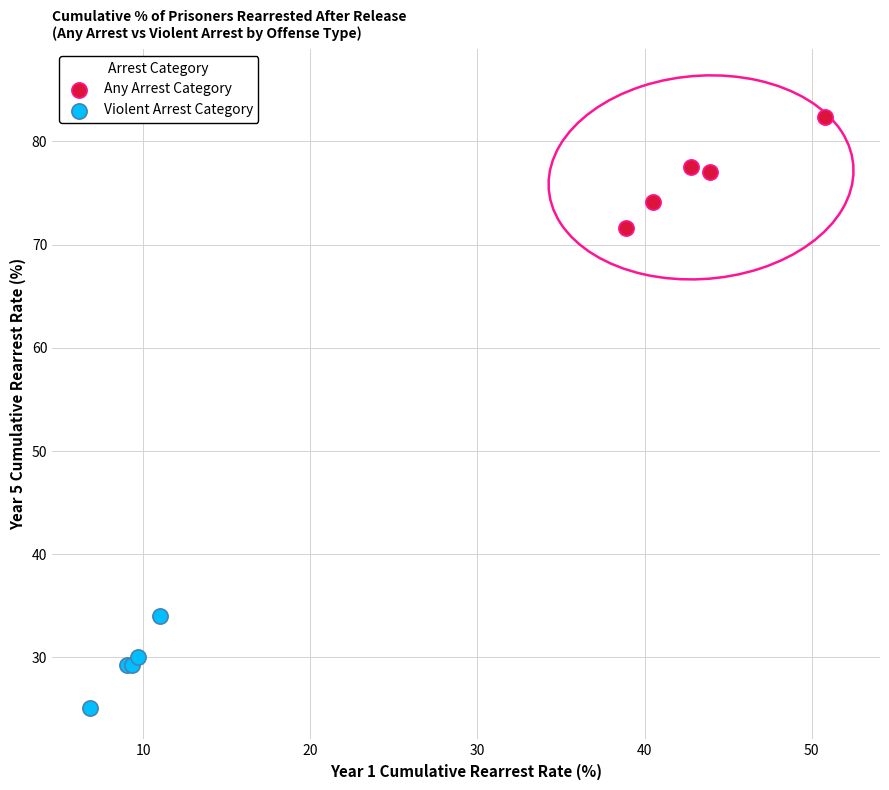

Which series contains the highest Y value?

Any Arrest Category